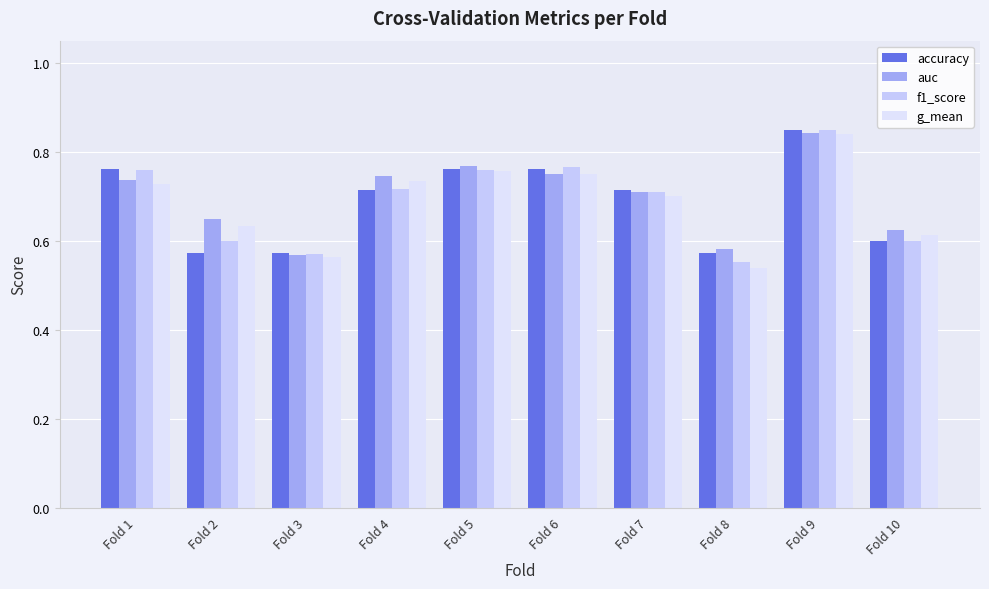

What value does the accuracy series have at Fold 10?

0.6